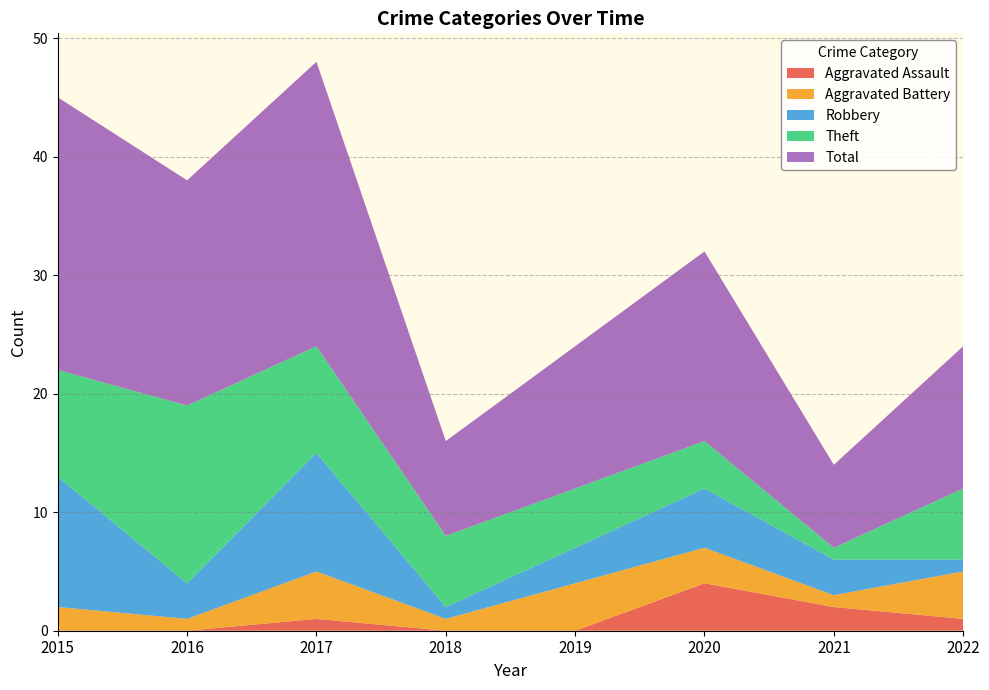

Reading left to right, transcribe all the data shown in this chart.

Aggravated Assault: 0	0	1	0	0	4	2	1
Aggravated Battery: 2	1	4	1	4	3	1	4
Robbery: 11	3	10	1	3	5	3	1
Theft: 9	15	9	6	5	4	1	6
Total: 23	19	24	8	12	16	7	12